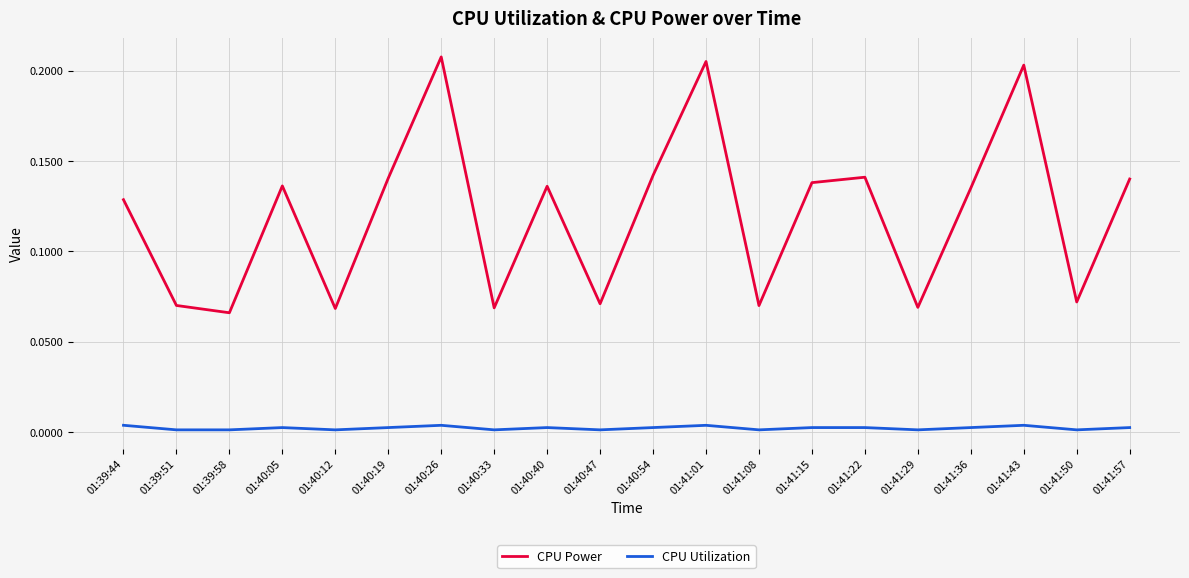

True or false: CPU Power and CPU Utilization cross at least once.

False